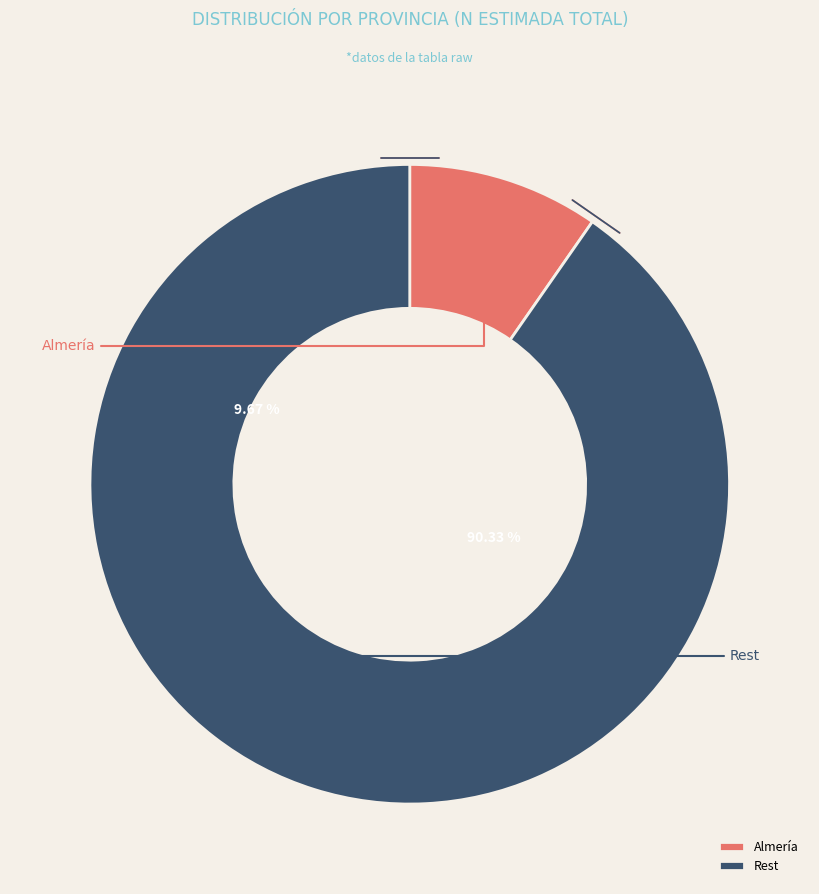

Which category has the smallest portion of the pie?

Almería